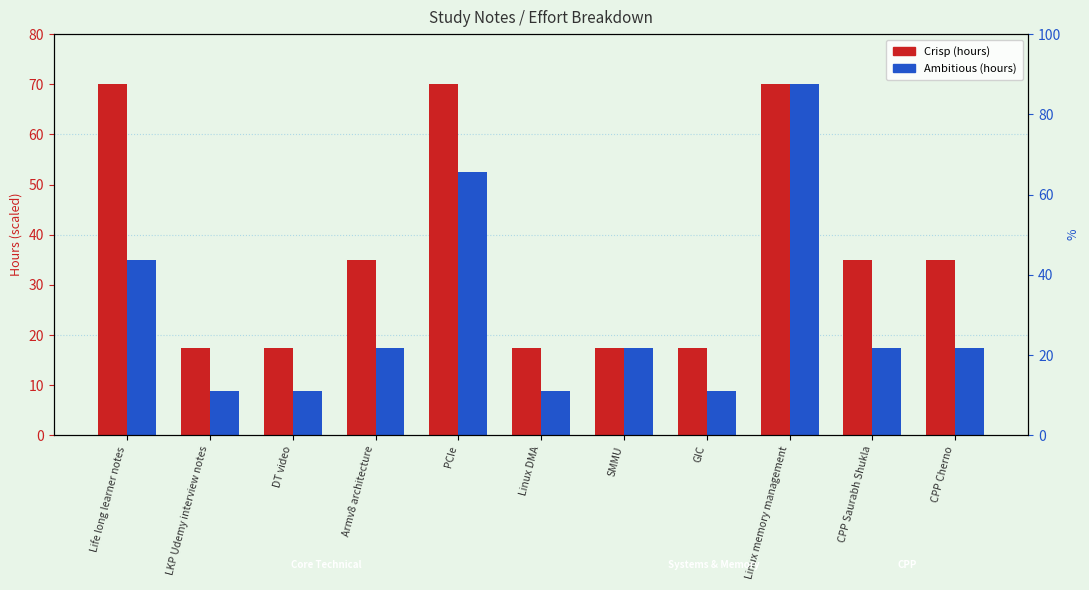

What is the average value of the Crisp series?

36.6